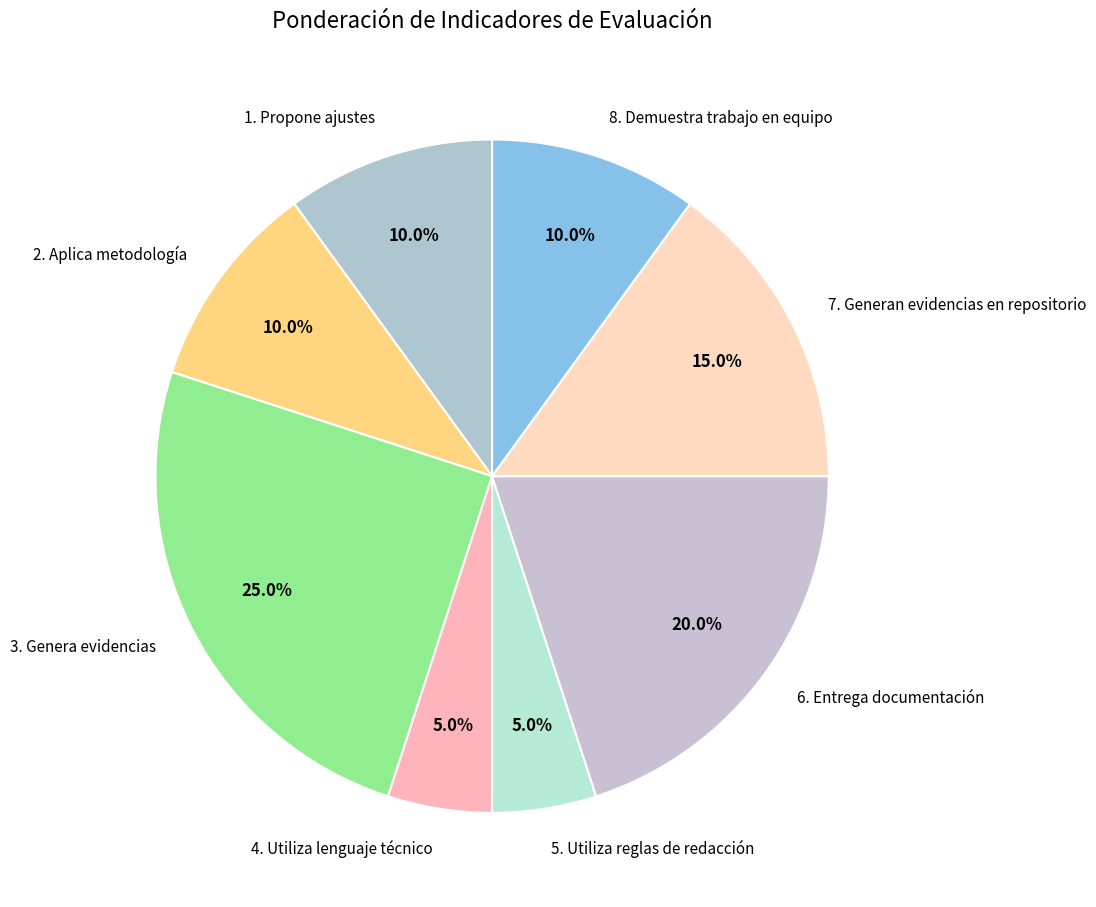

Count the number of slices in the pie.

8